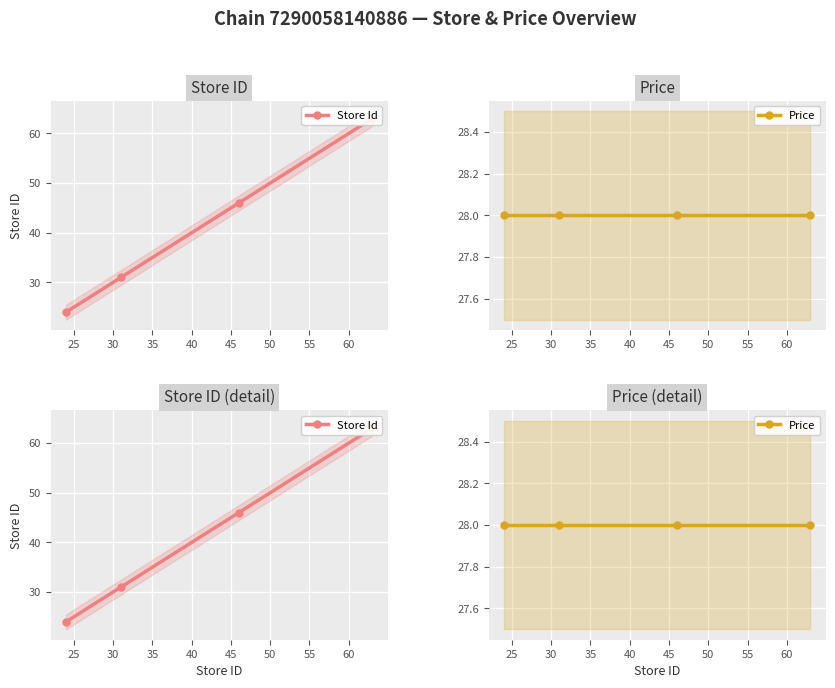

What is the value of the Price point at the 1st from the left?

28